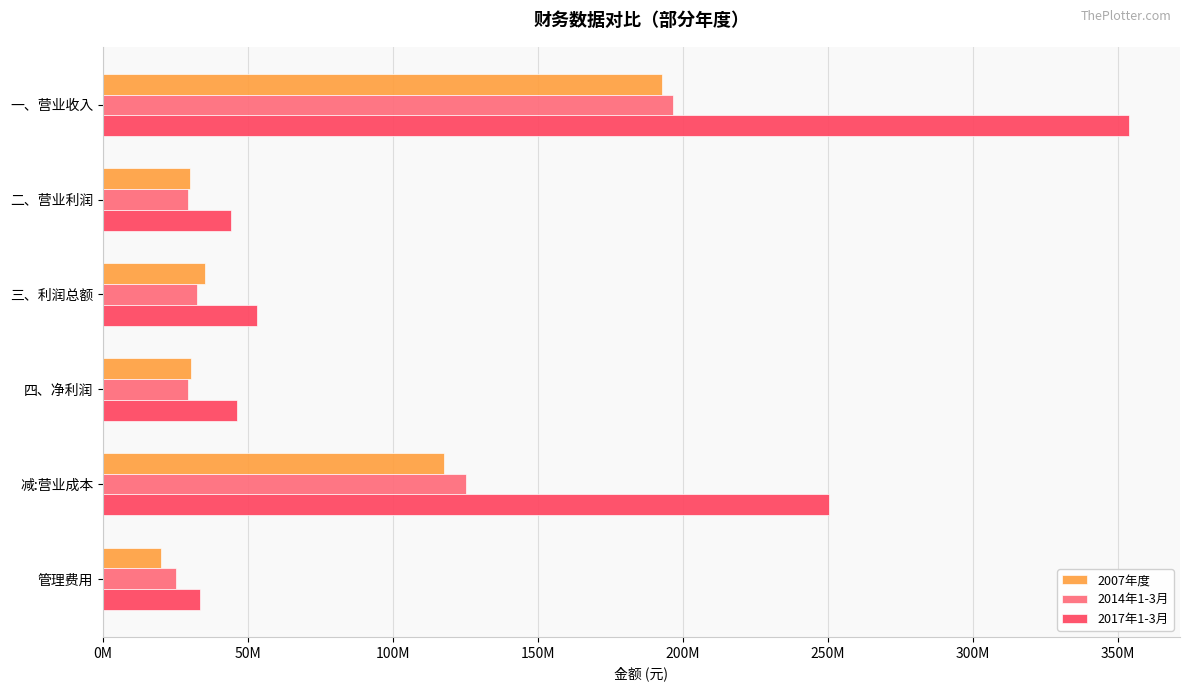

At which category is the sum across all series the highest?

一、营业收入